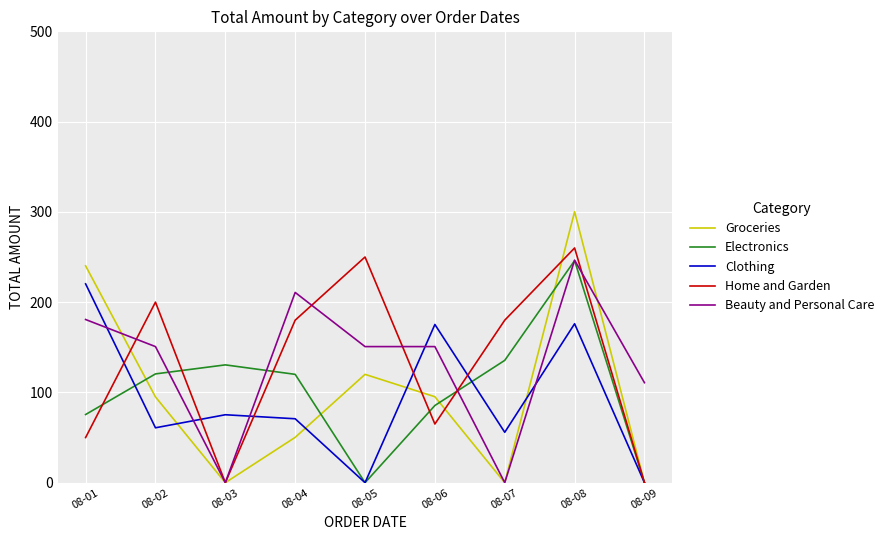

At which label does Electronics first exceed 120?

08-02